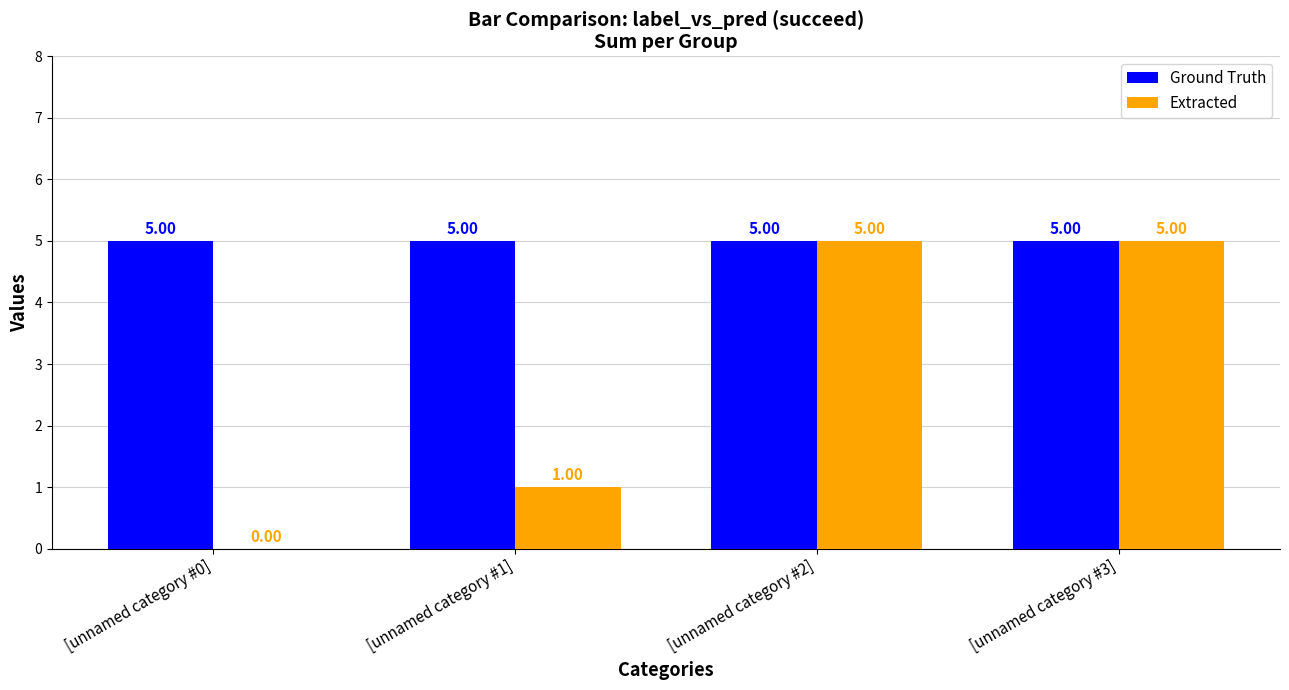

True or false: Ground Truth has a value of 3 at [unnamed category #3].

False